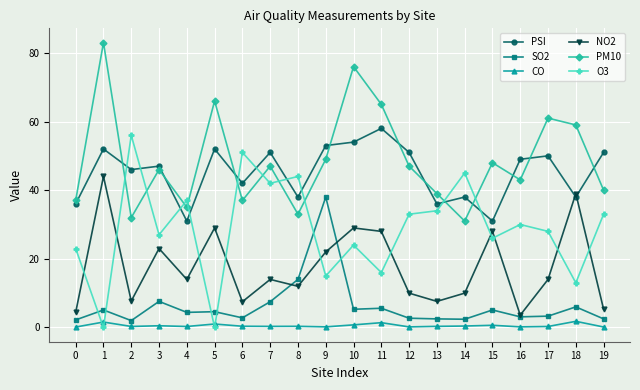

How many data points in PSI are less than 49?

10